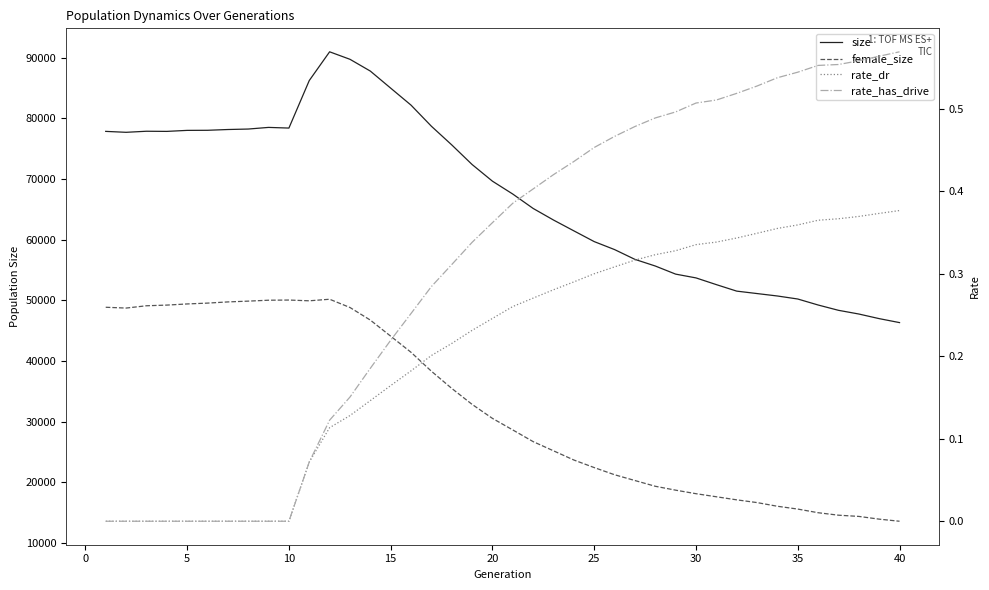

Is it true that rate_dr equals 0.1 at 18?

False